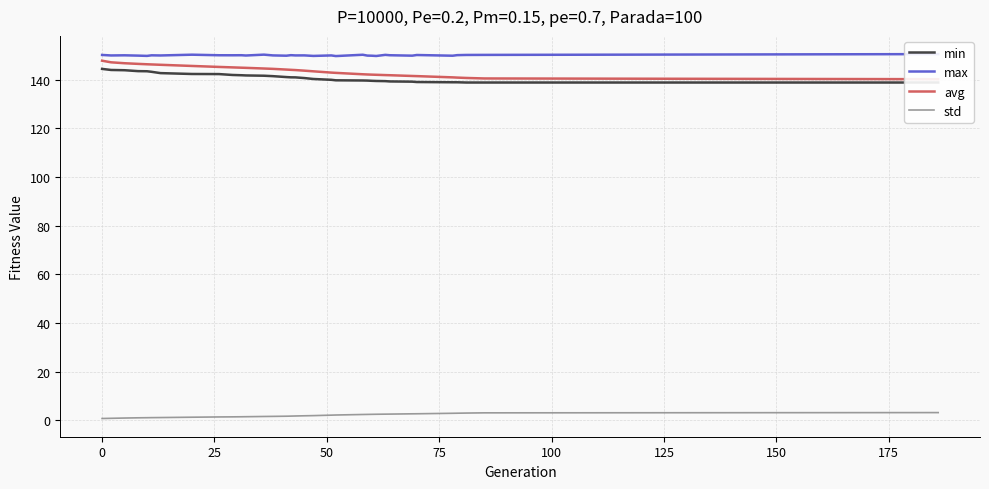

Rank the series by their maximum value, from lowest to highest.

std, min, avg, max